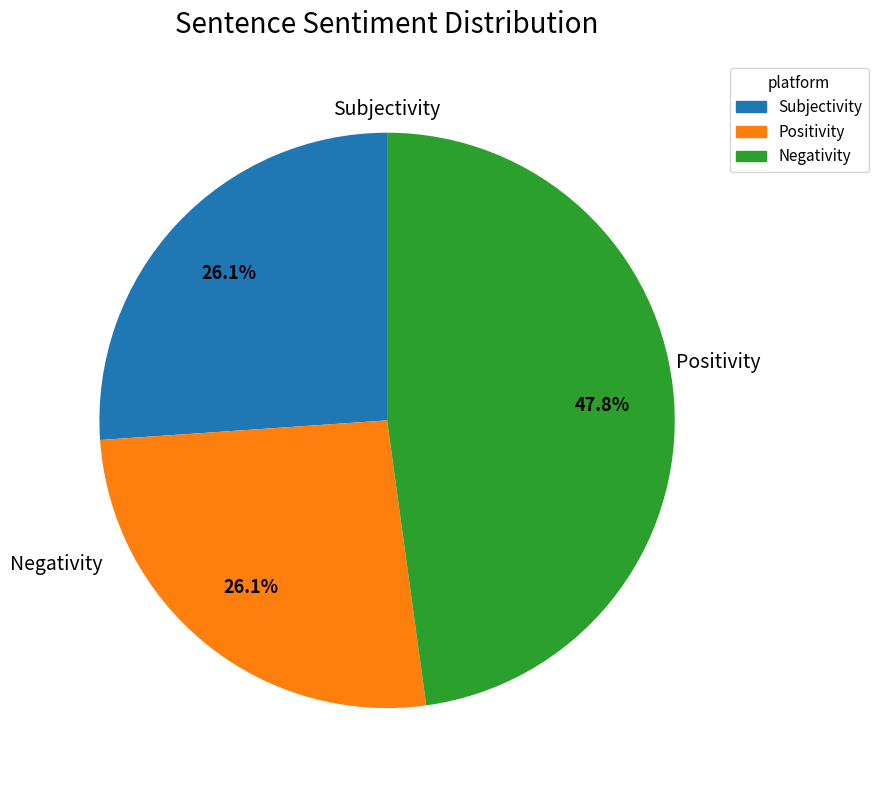

Is there a majority slice in this chart?

No